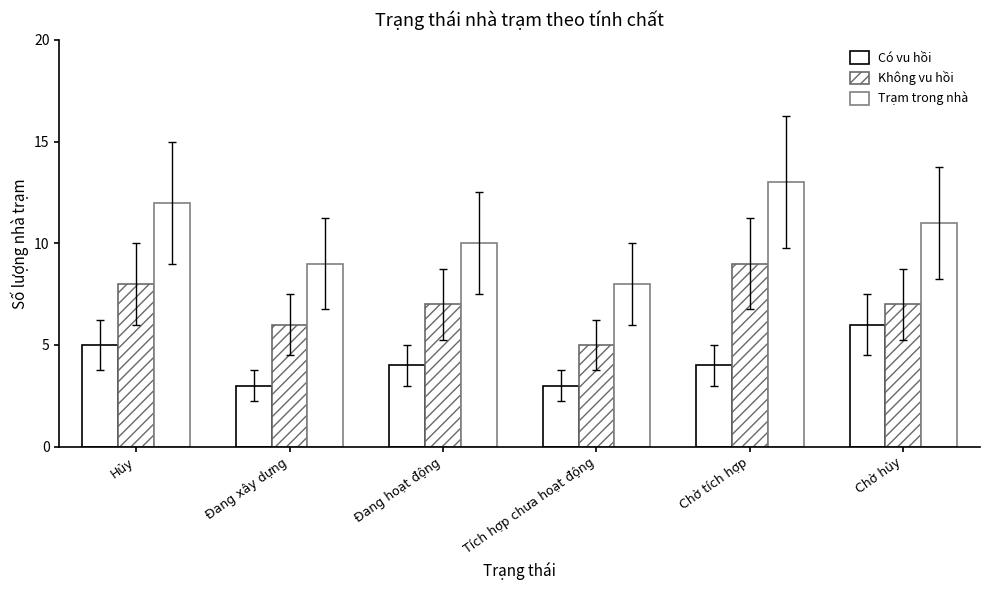

At how many categories does at least one series exceed 4?

6